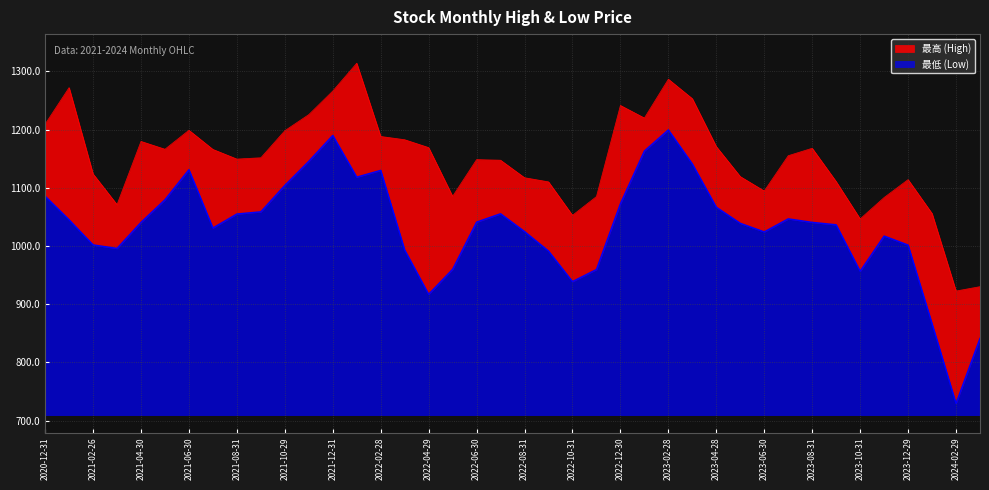

What is the average value of the 最低 series?

1033.5